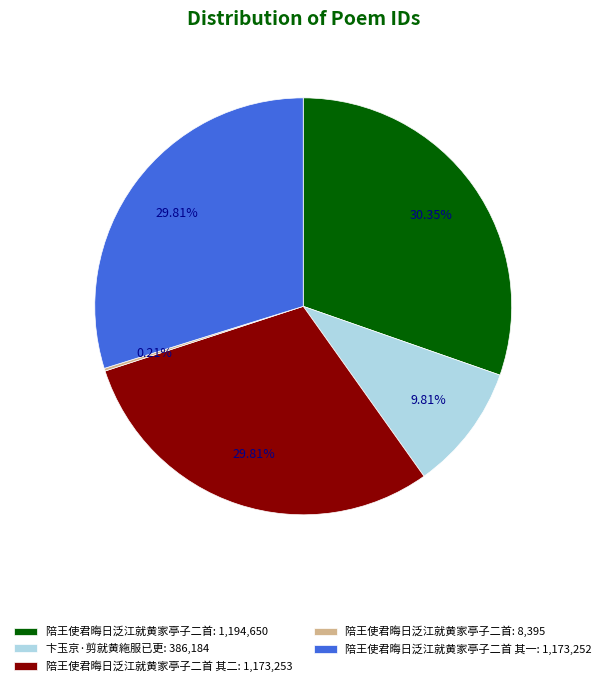

Is the sum of 卞玉京·剪就黄絁服已更: 386,184 and 陪王使君晦日泛江就黄家亭子二首: 1,194,650 greater than half?

No